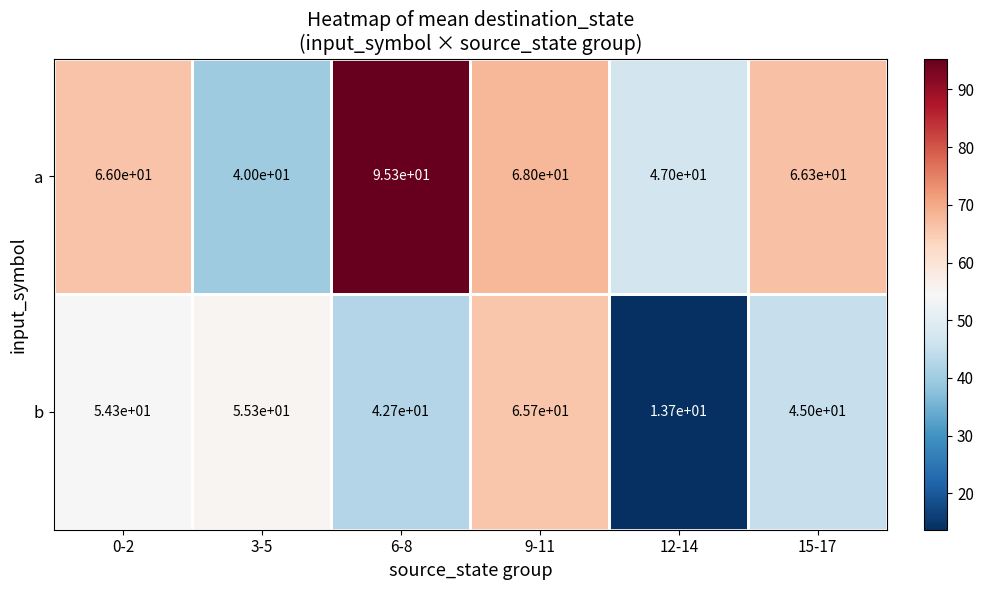

Which label corresponds to the smallest value in the chart?

12-14